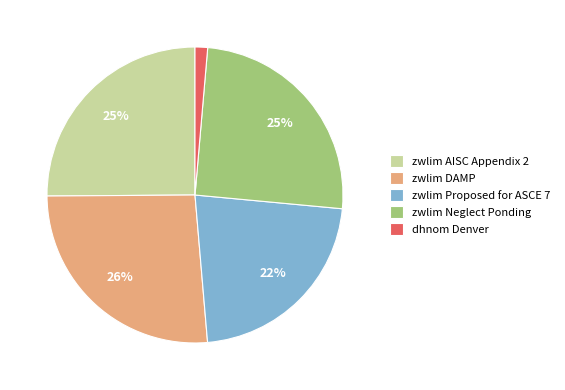

Does zwlim AISC Appendix 2 account for over 50% of the chart?

No